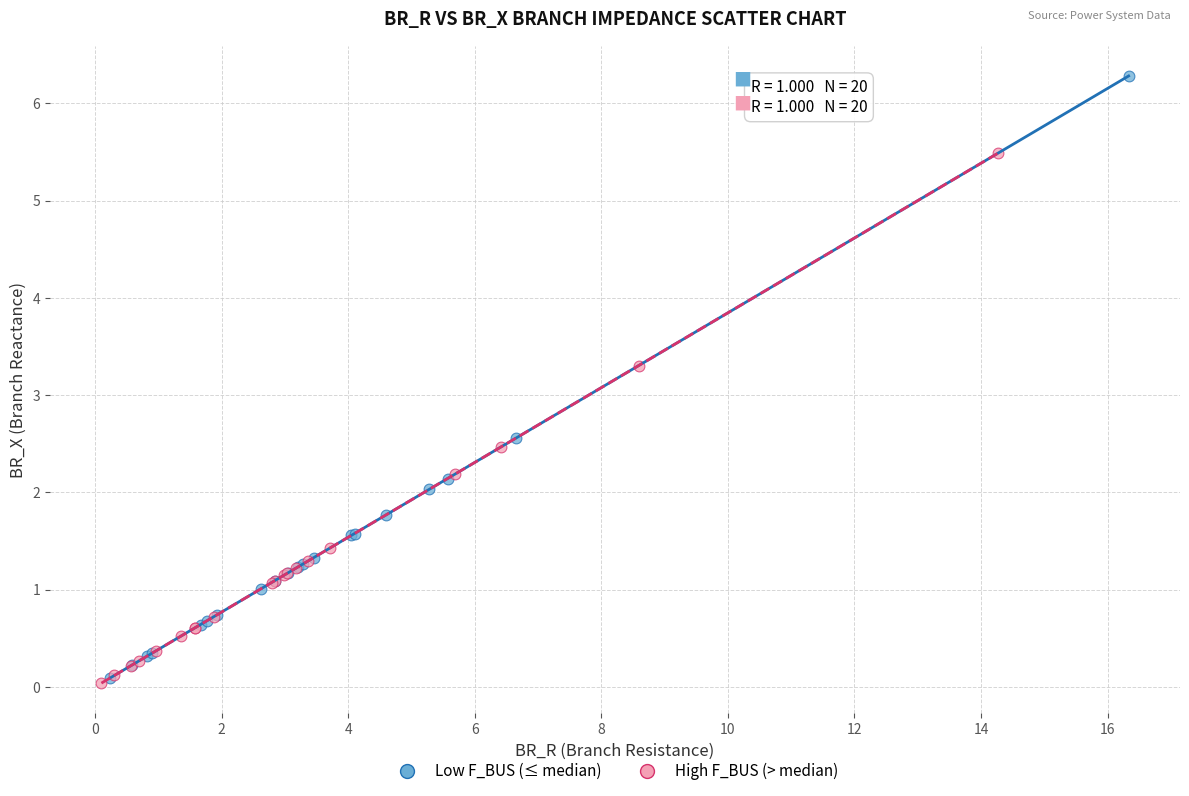

Which series has the widest spread of Y values?

Low F_BUS (≤ median)